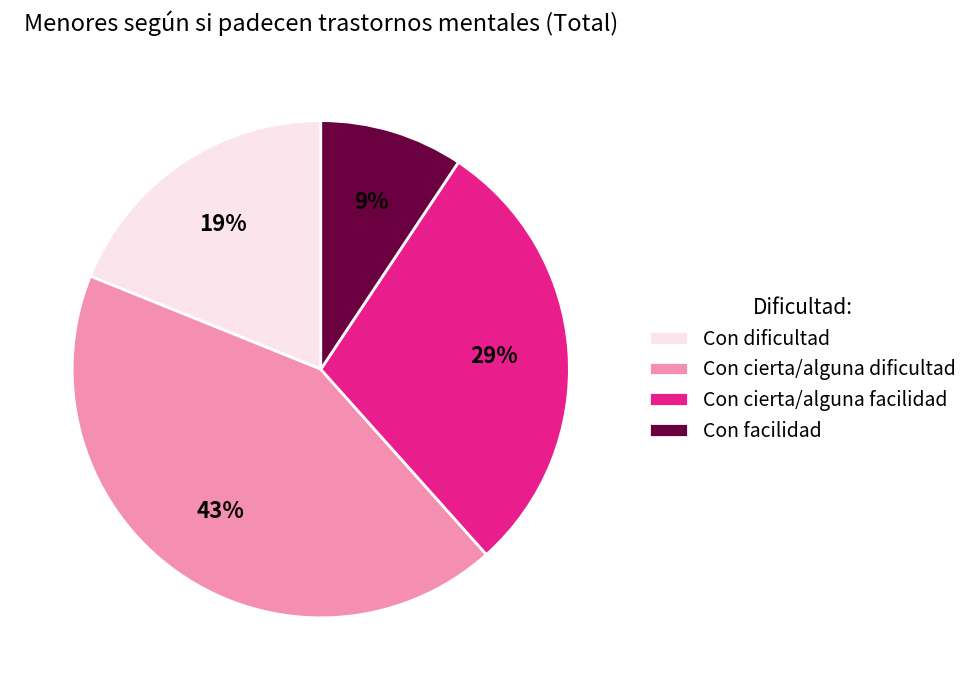

Which category has the biggest portion of the pie?

Con cierta/alguna dificultad